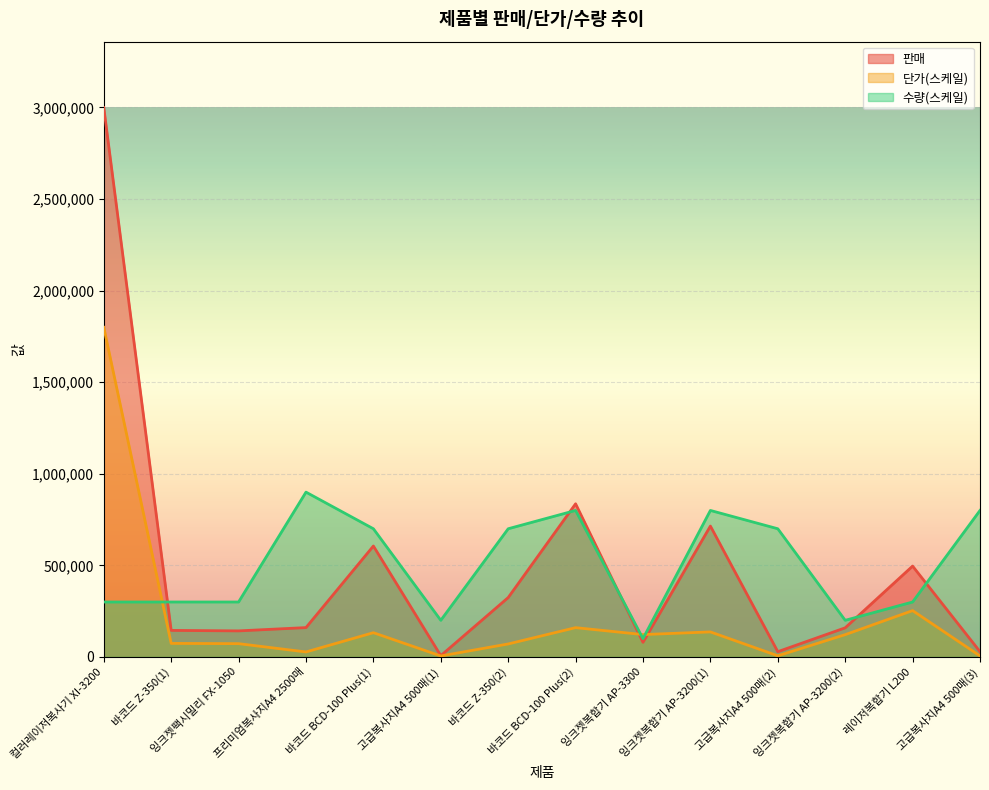

What is the value of the 판매 point at the 1st from the left?

2998800.0